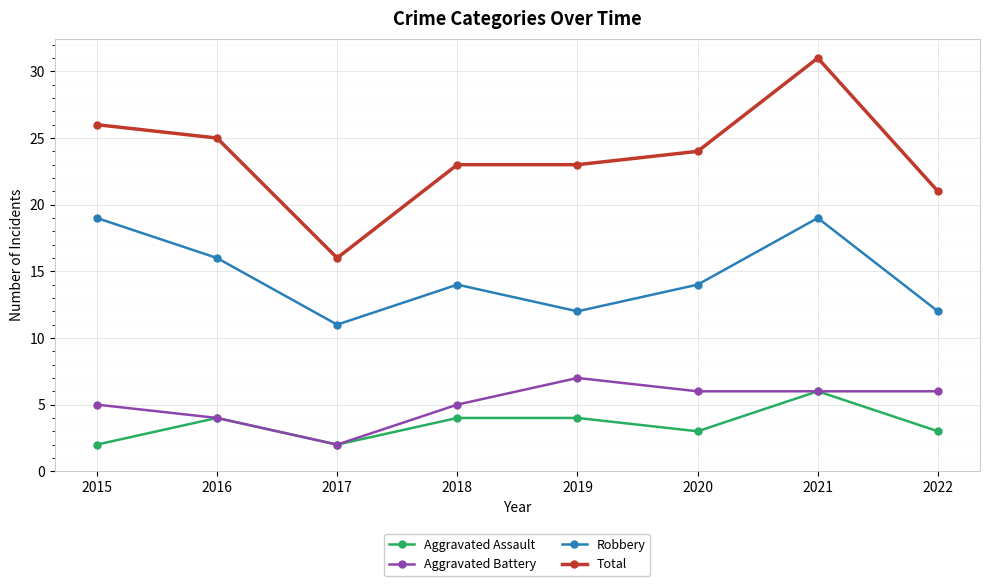

At which category does Robbery reach its first local valley?

2017